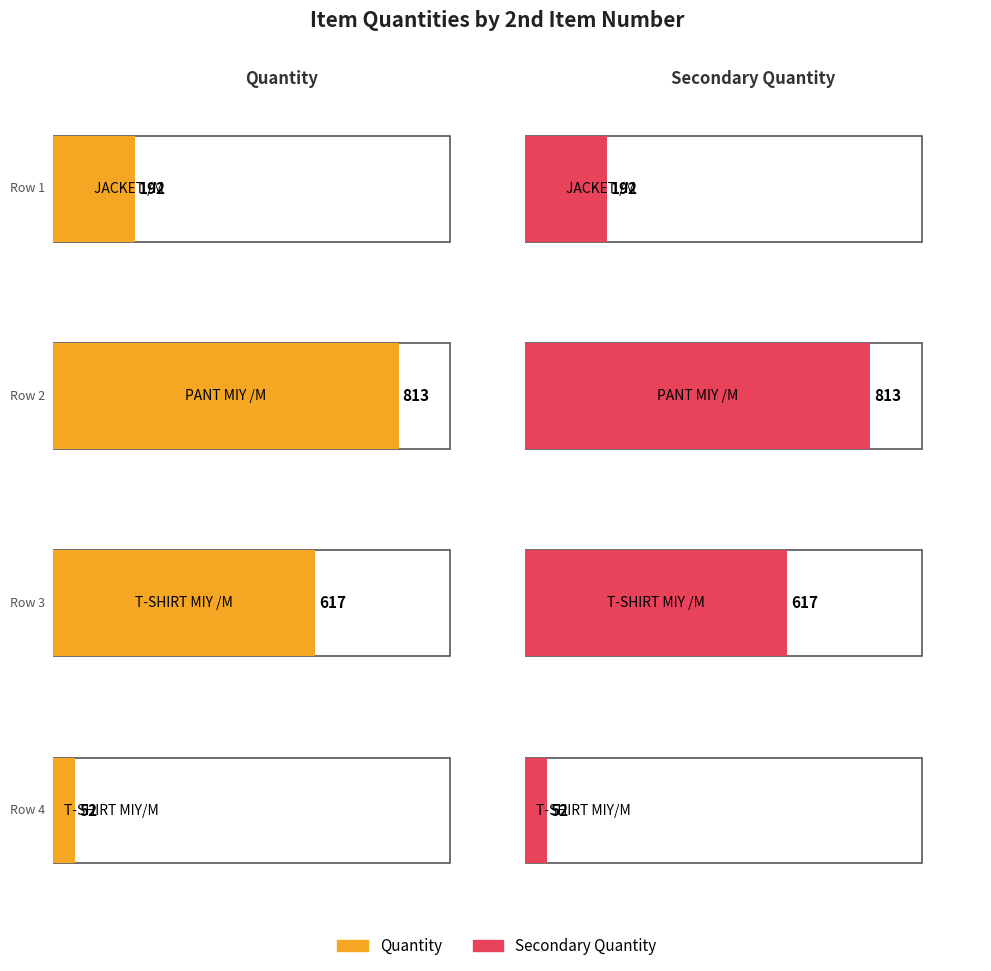

The value of Secondary Quantity at TSHRTMATTSHIRT MIY/M is 52. True or false?

True